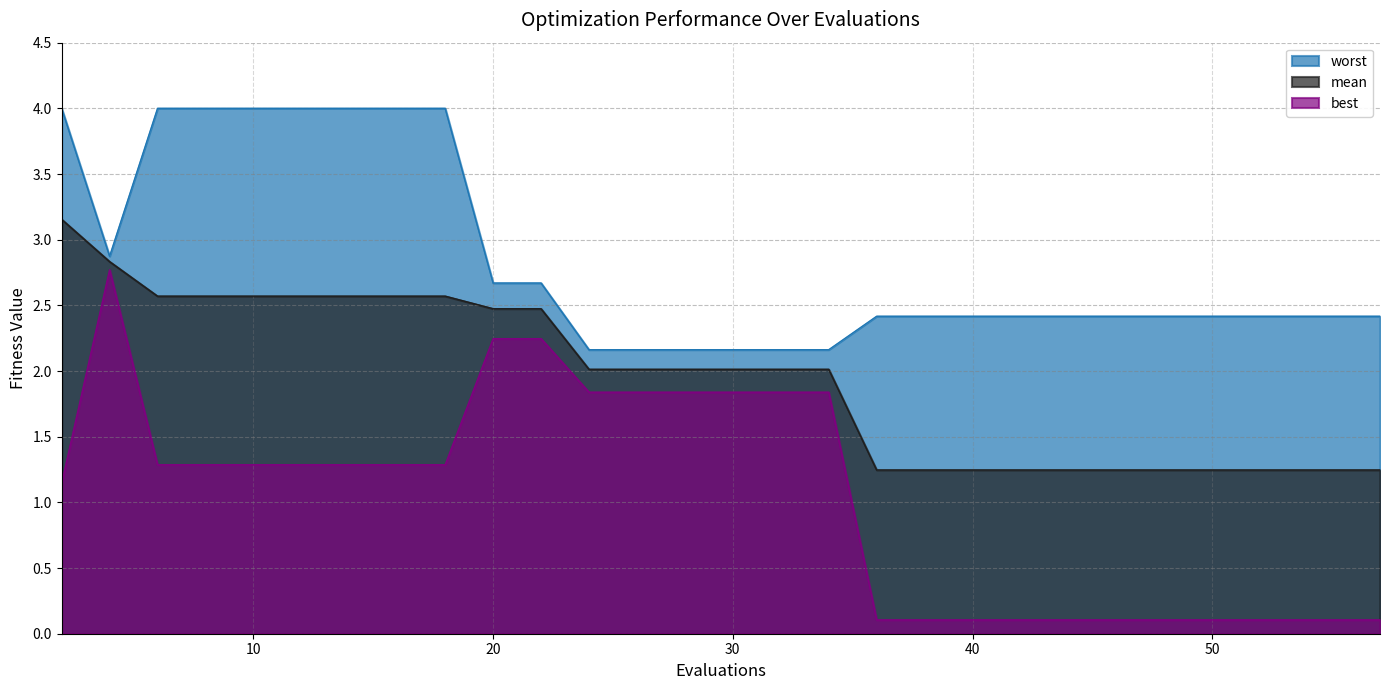

What is the sum of all mean values?

57.2